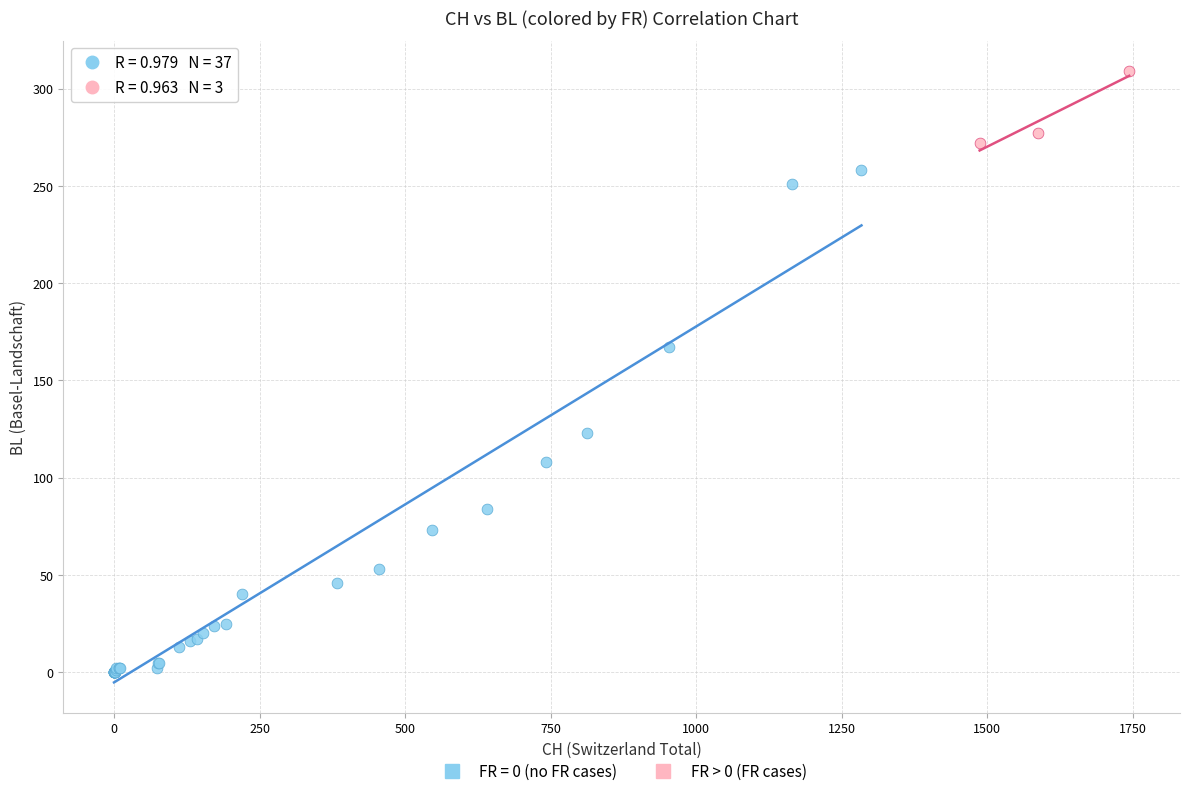

Which series has the widest spread of Y values?

FR = 0 (no FR cases)